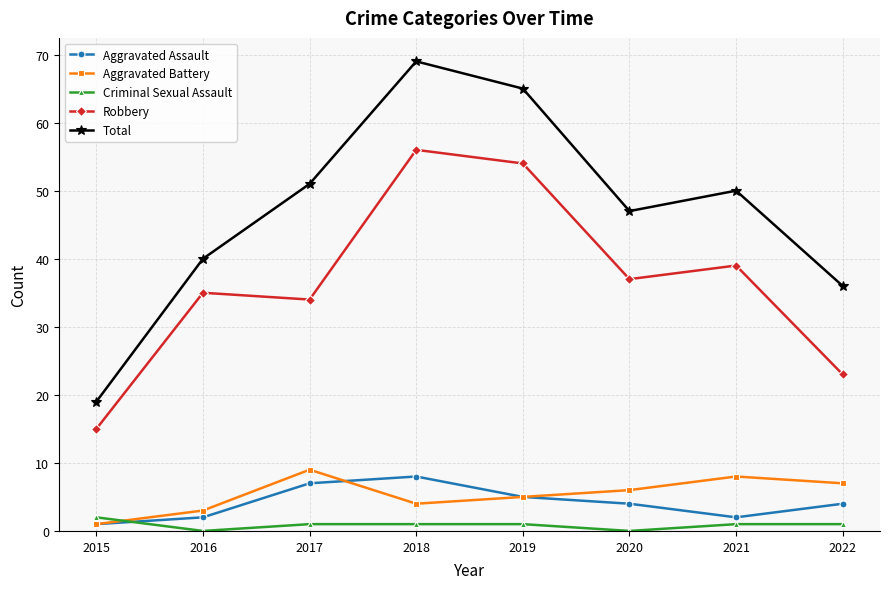

True or false: Criminal Sexual Assault and Robbery intersect in this chart.

False